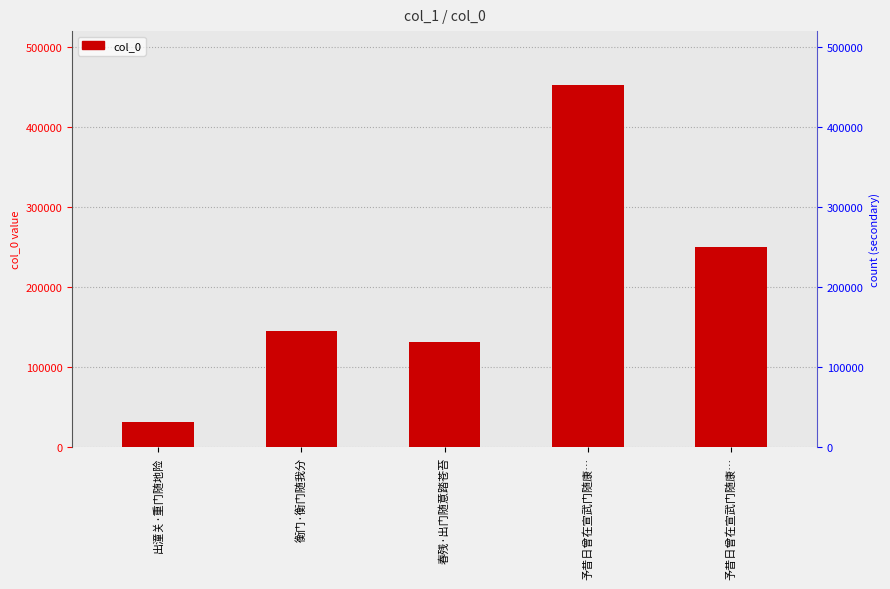

What is the change in value from 衡门·衡门随我分 to 春残·出门随意踏苍苔?

-13962